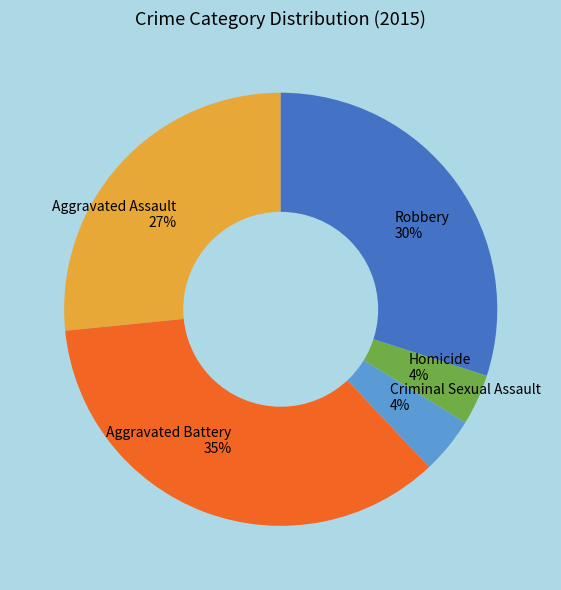

Between Criminal Sexual Assault and Aggravated Battery, which is larger?

Aggravated Battery